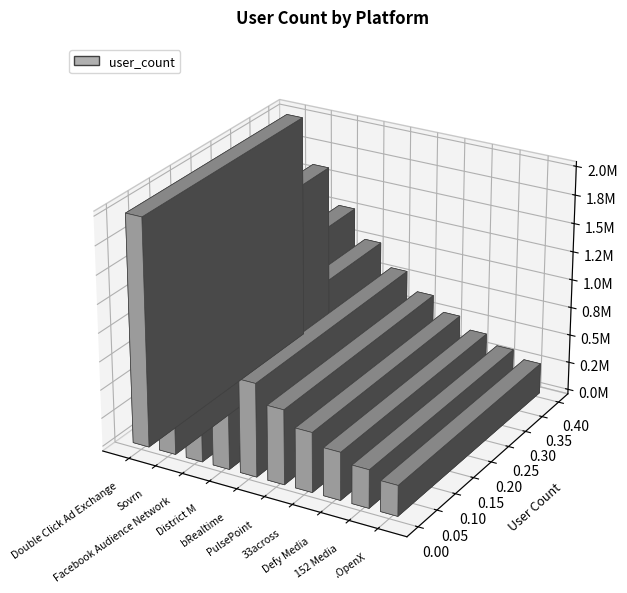

What is the label of the 4th bar from the right?

33across